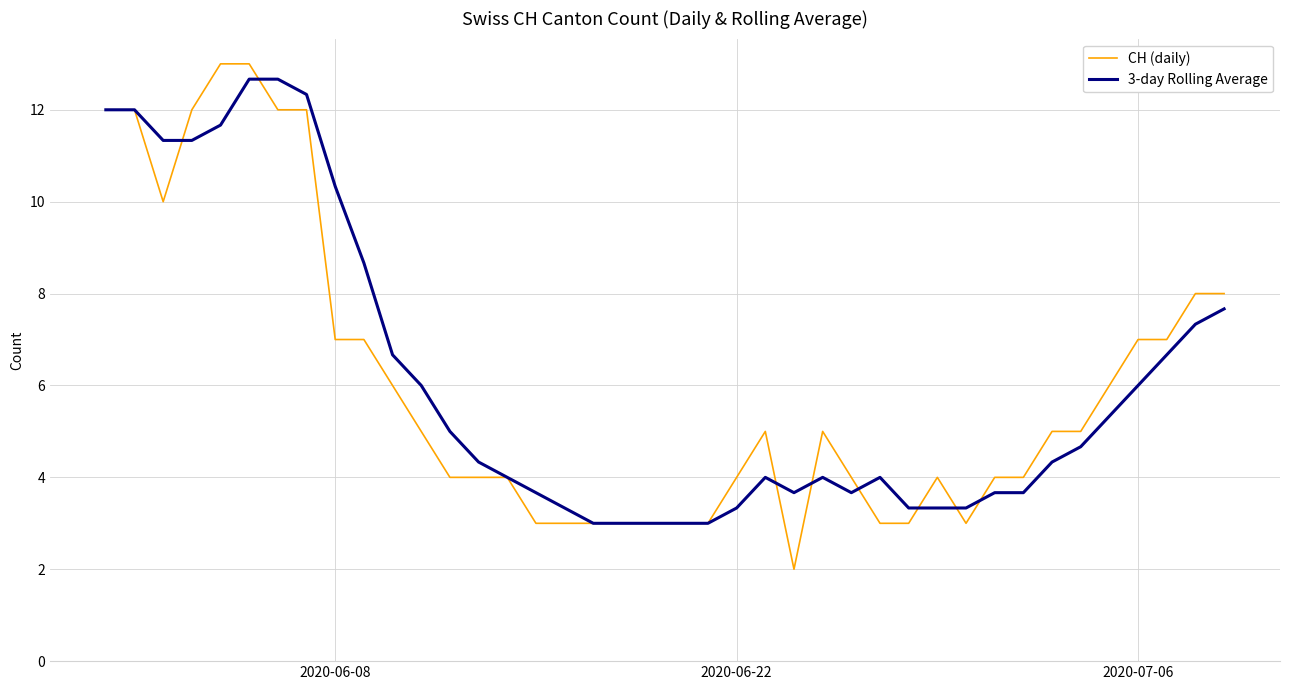

What is the highest value of the CH (daily) series?

13.0